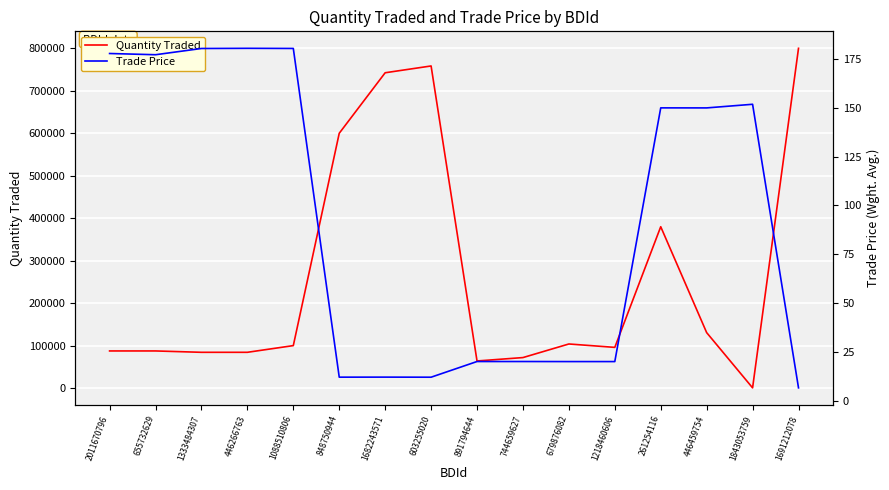

Reading left to right, extract all data points from this chart.

Quantity Traded: 87601.0	87601.0	84405.0	84405.0	100174.0	600000.0	742454.0	758454.0	64000.0	72000.0	104000.0	96000.0	380013.0	130750.0	727.0	800000.0
Trade Price: 177.9	177.3	180.5	180.6	180.5	12.0	12.0	12.0	20.0	20.0	20.0	20.0	150.0	150.0	151.9	6.5